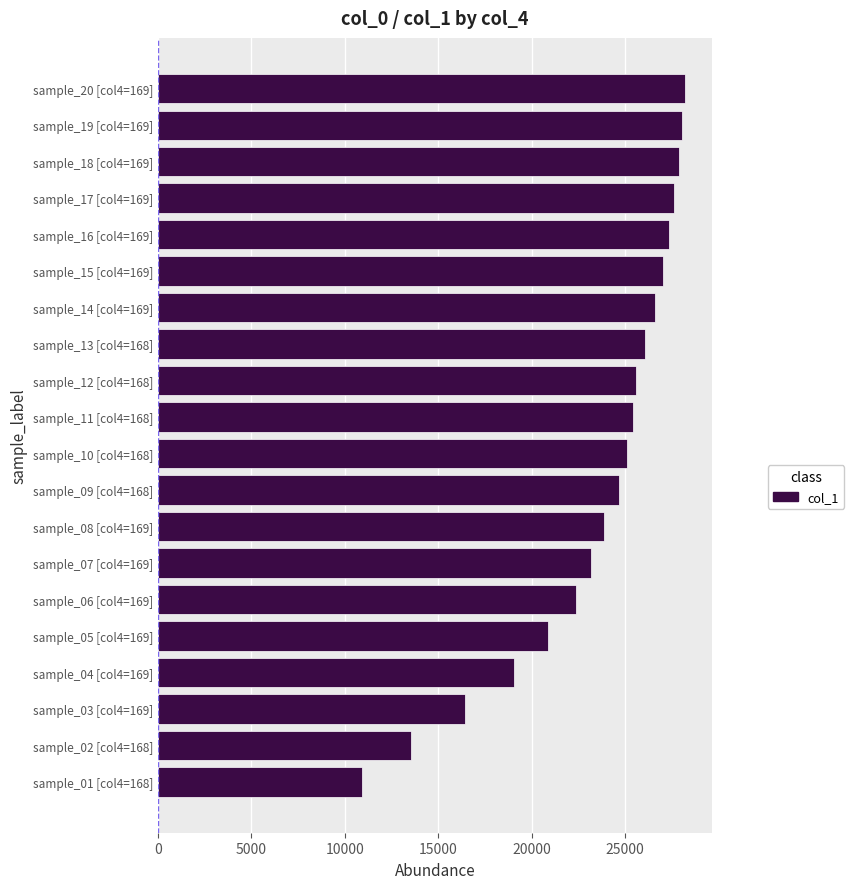

Is it true that the value at sample_01 [col4=168] is 10900?

True